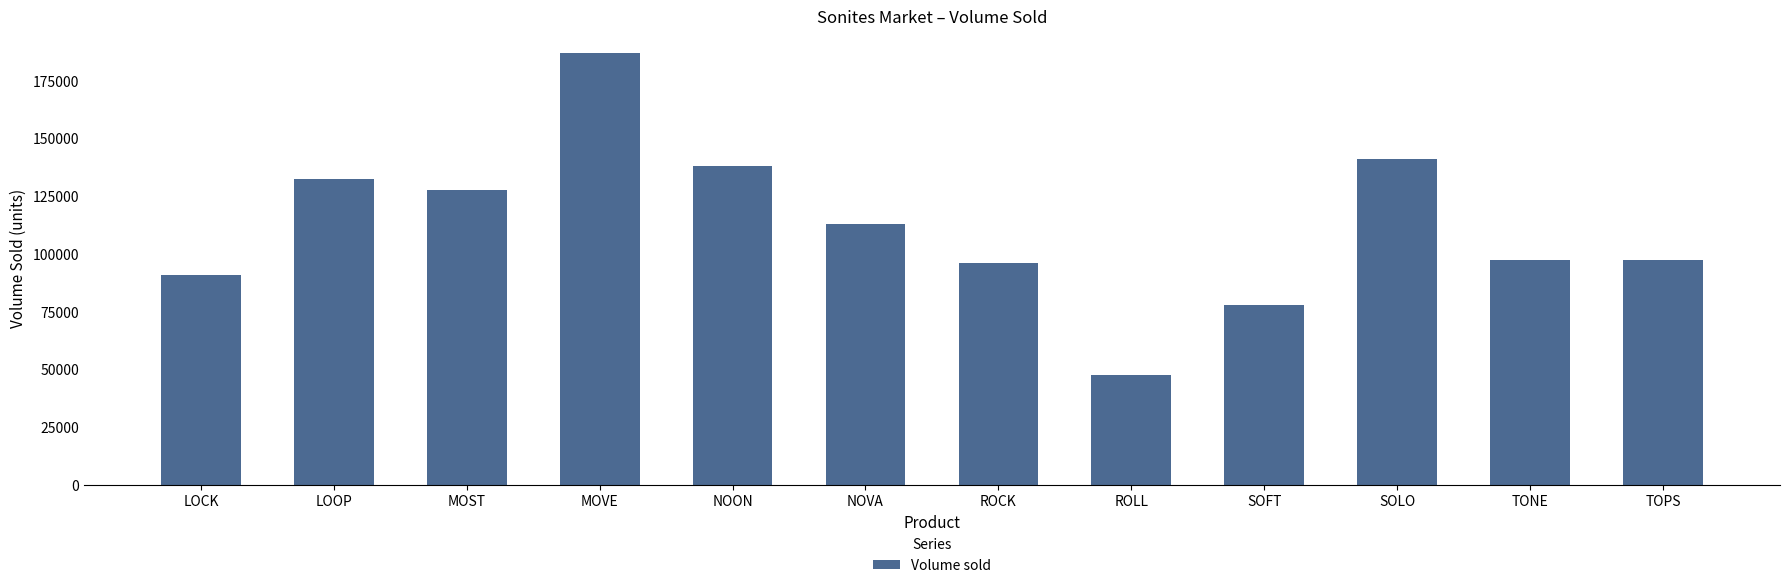

What is the label of the 1st bar from the left?

LOCK